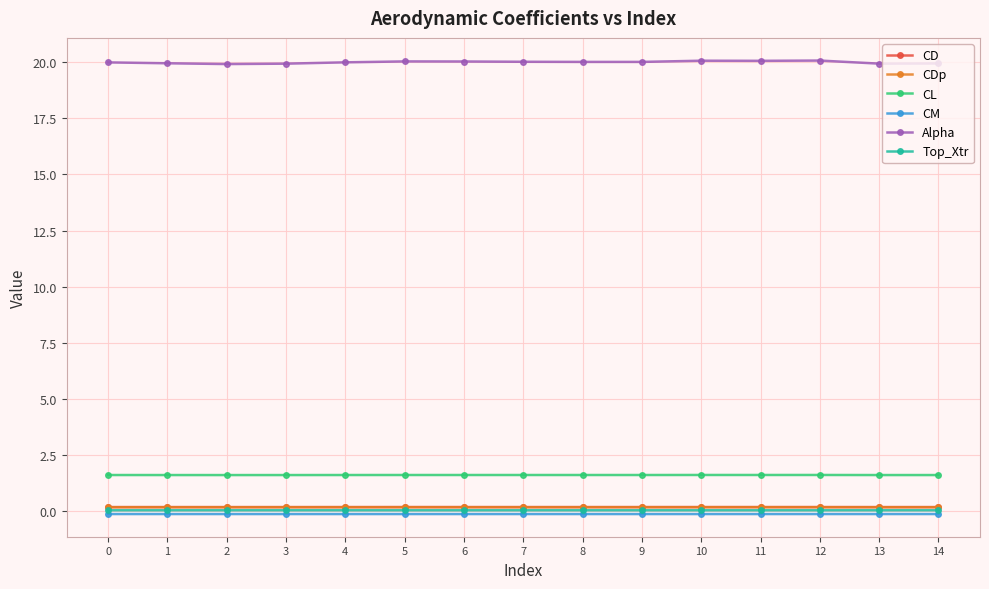

What is the greatest value displayed?

20.1